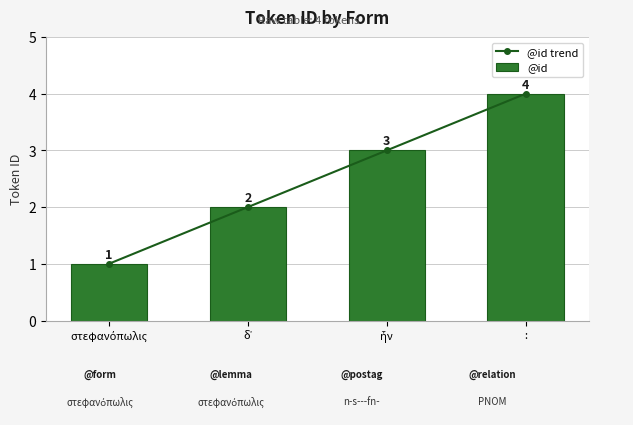

Is it true that @id trend equals 2 at :?

False